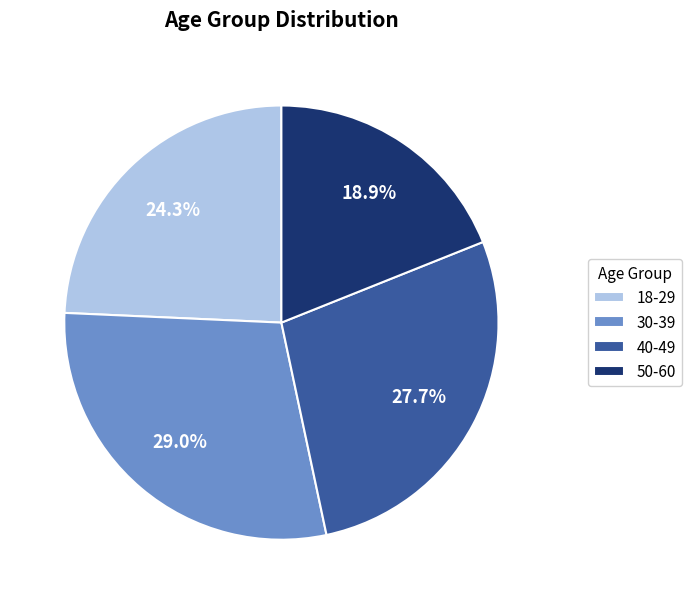

Rank the categories by value from highest to lowest.

30-39, 40-49, 18-29, 50-60